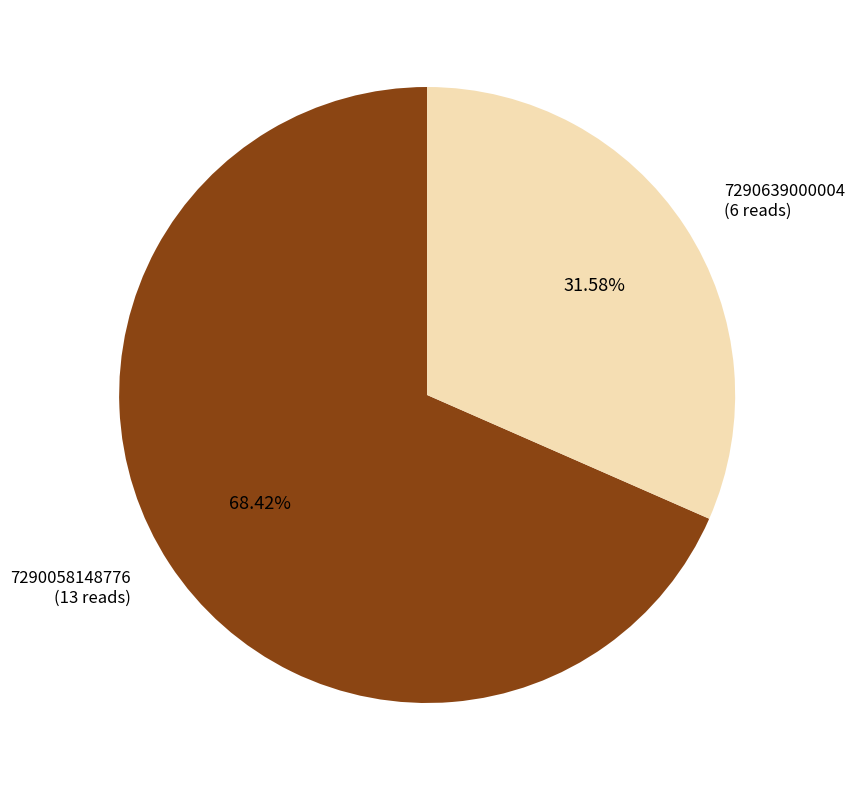

To the nearest percent, what is the average slice percentage?

50%